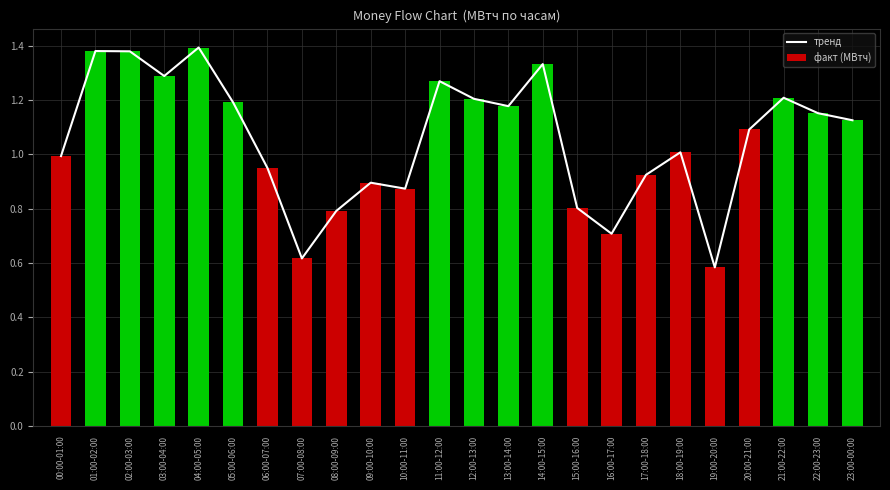

Does the chart contain any negative values?

No